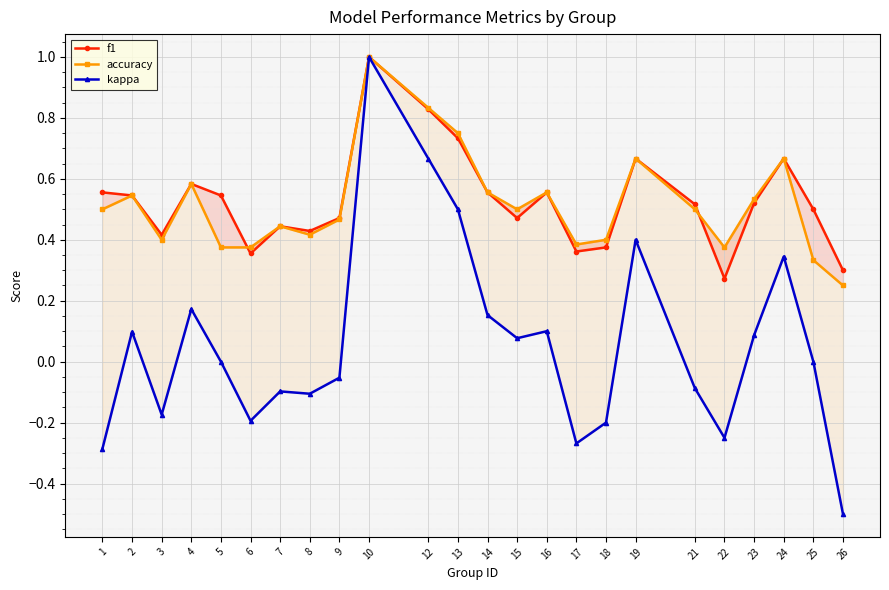

What is the difference between the maximum and minimum values in the kappa series?

1.5